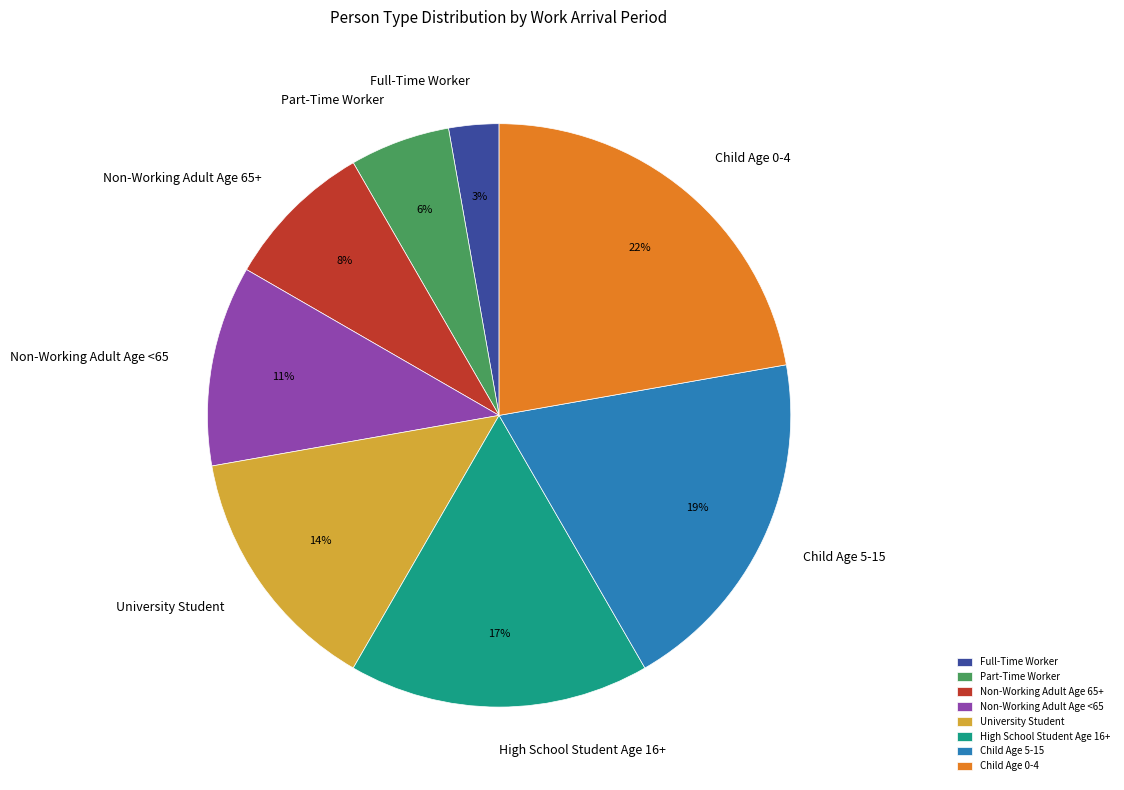

Which category has the biggest portion of the pie?

Child Age 0-4